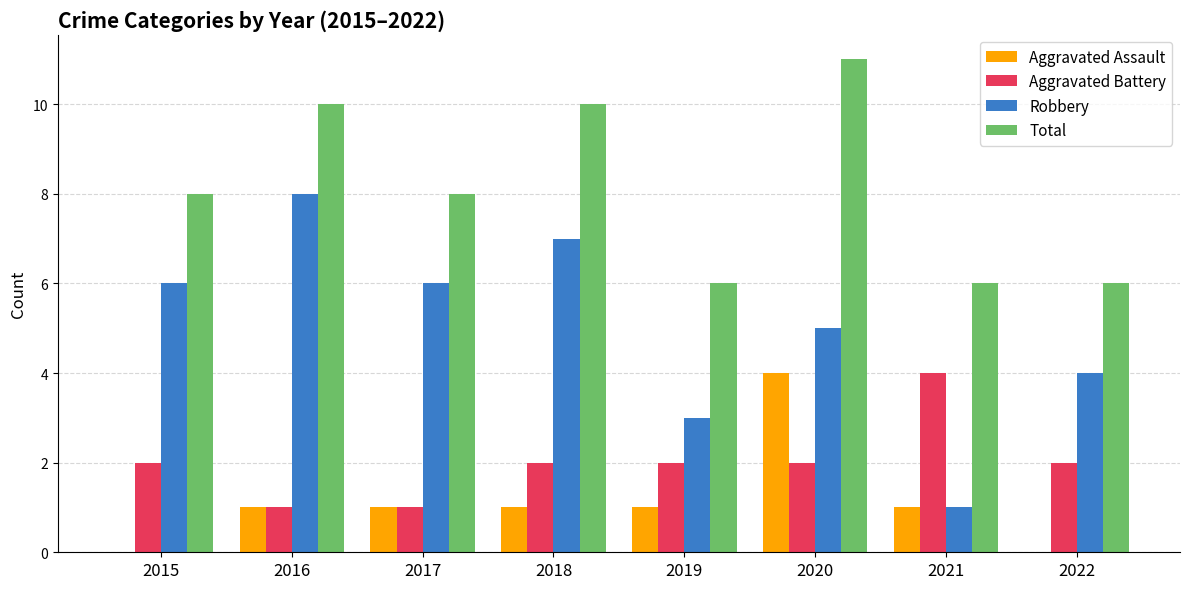

What are all the series names shown in the legend?

Aggravated Assault, Aggravated Battery, Robbery, Total